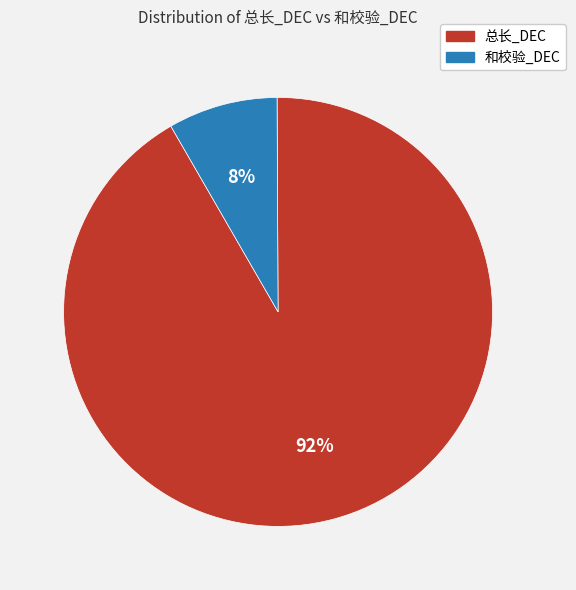

Is 和校验_DEC the majority of the pie?

No